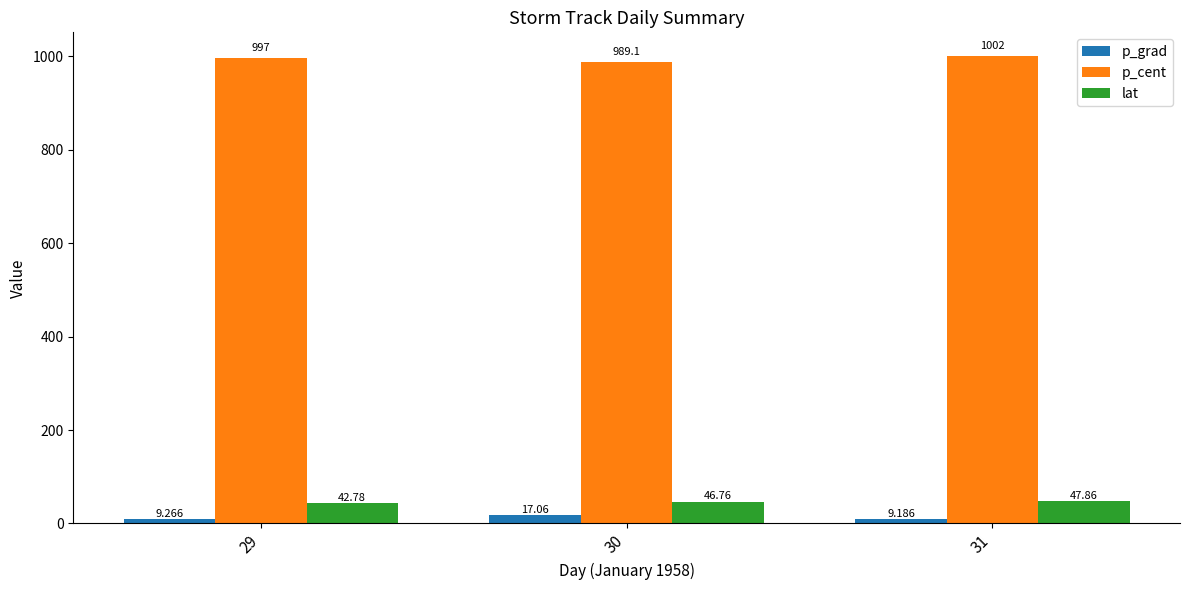

Between 30 and 31, which series saw the biggest shift?

p_cent